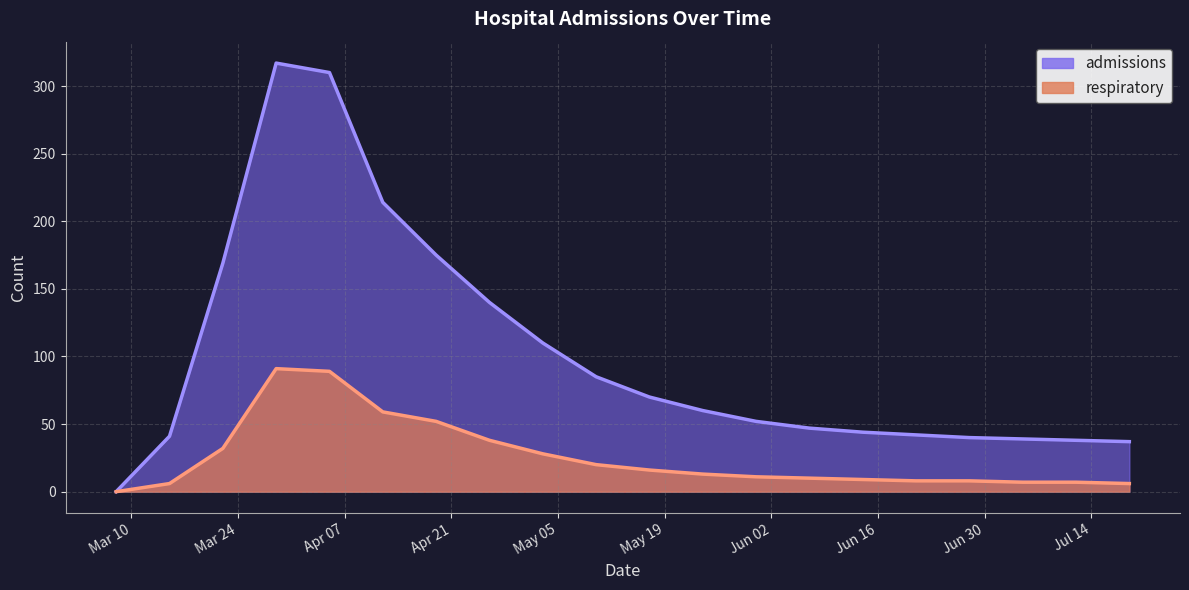

What is the greatest value displayed?

317